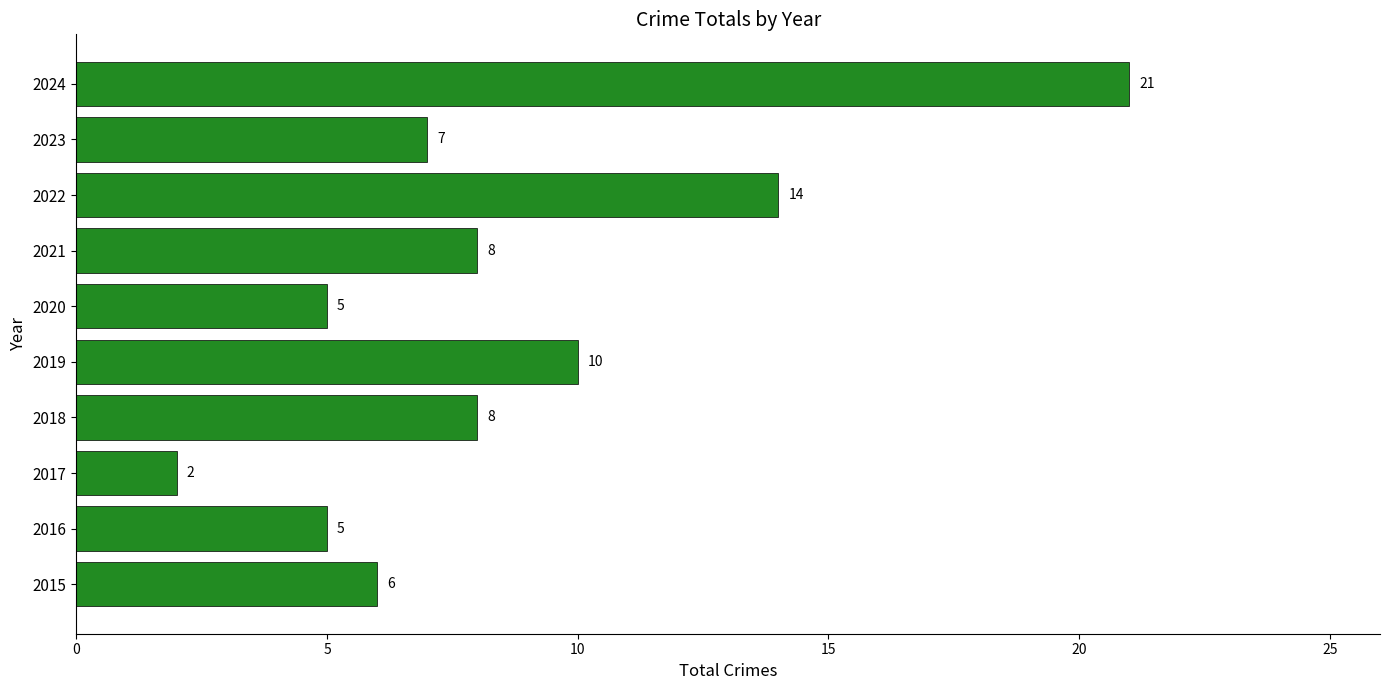

Reading bottom to top, extract all data points from this chart.

2015=6	2016=5	2017=2	2018=8	2019=10	2020=5	2021=8	2022=14	2023=7	2024=21